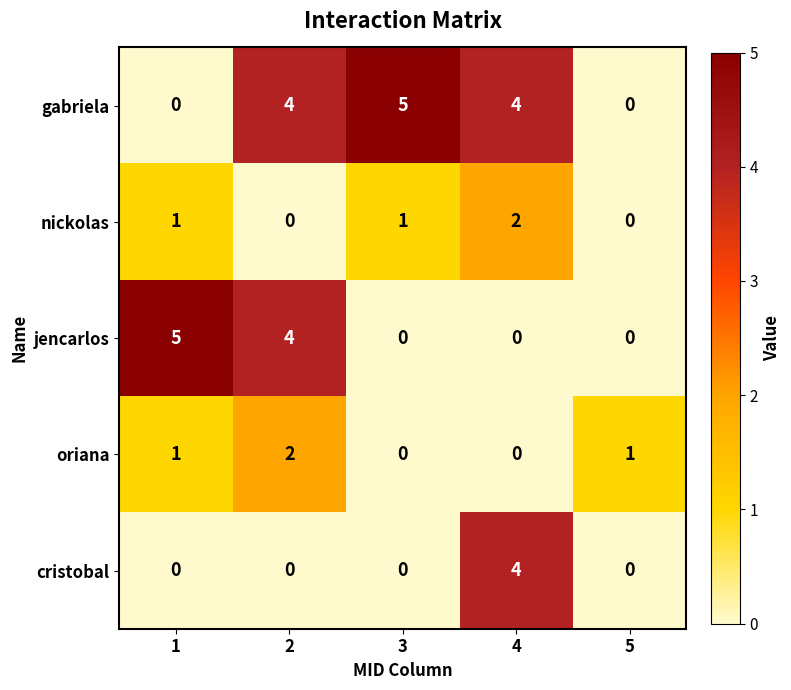

How many data points does each series have?

5